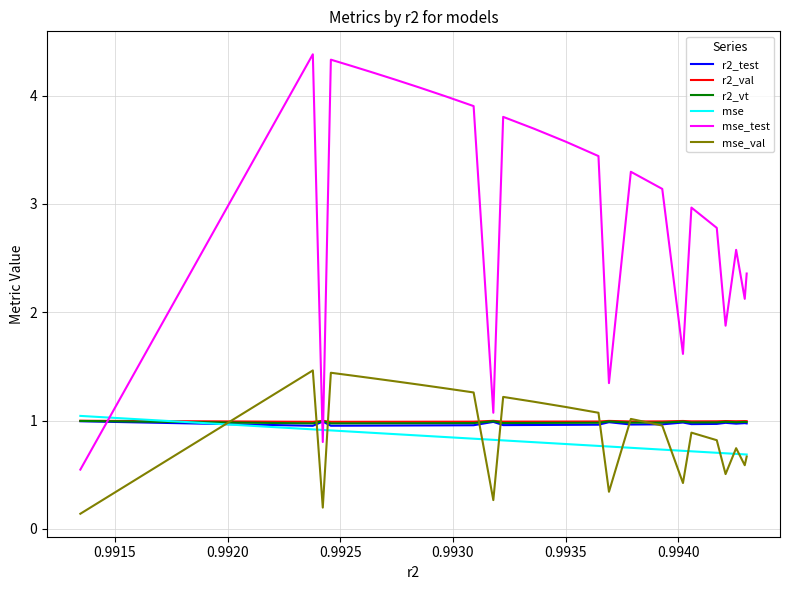

What is the sum of all r2_val values?

24.8